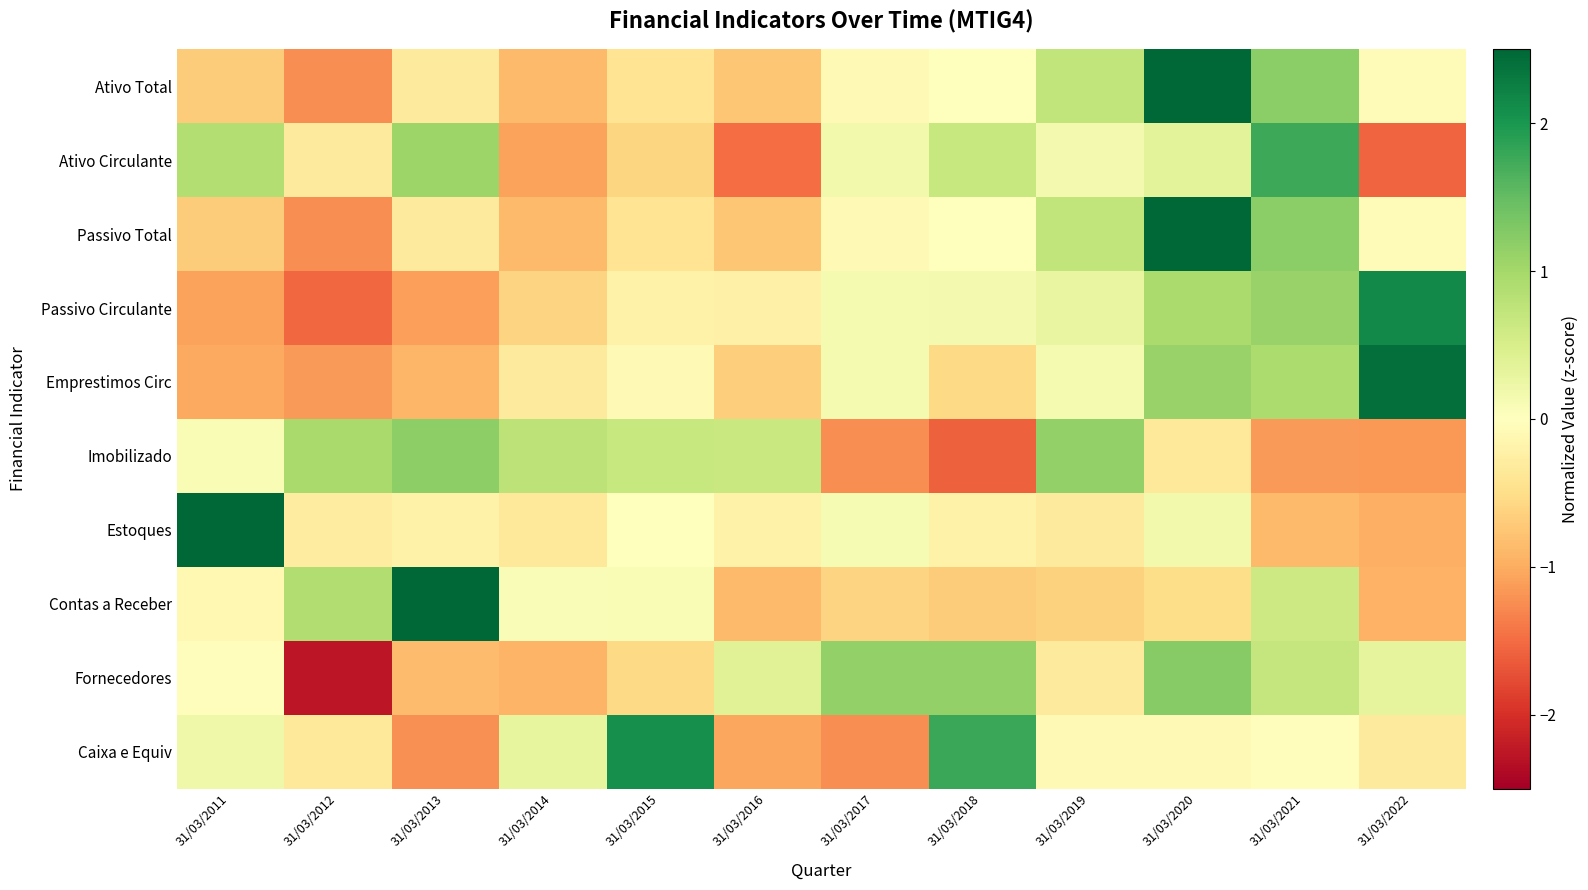

What is the spread (max minus min) of values at 31/03/2021?

2.9